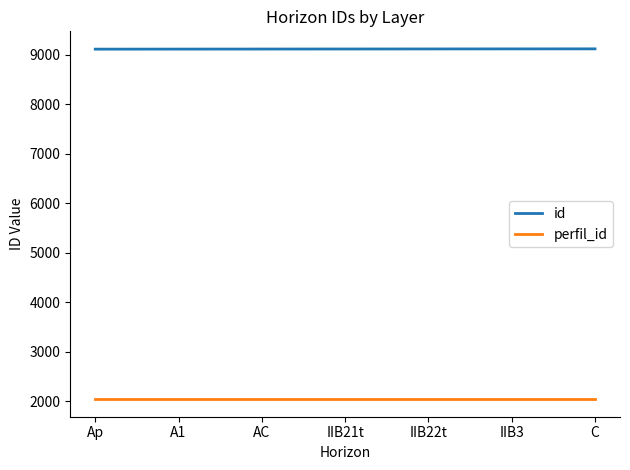

What is the difference between the maximum and minimum values in the id series?

6